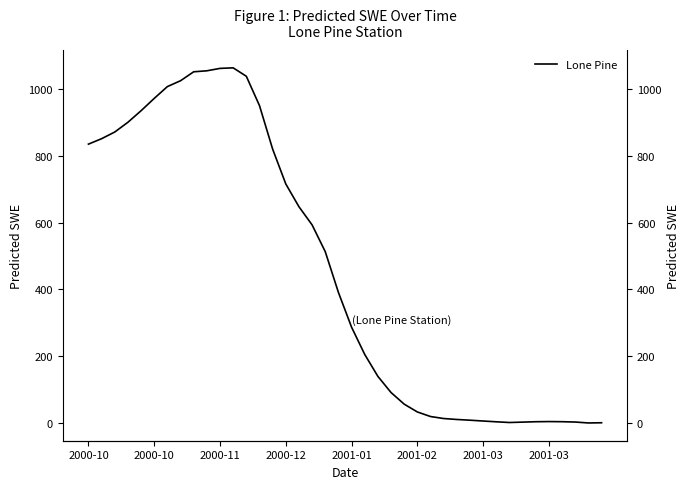

How many values are below 391?

20